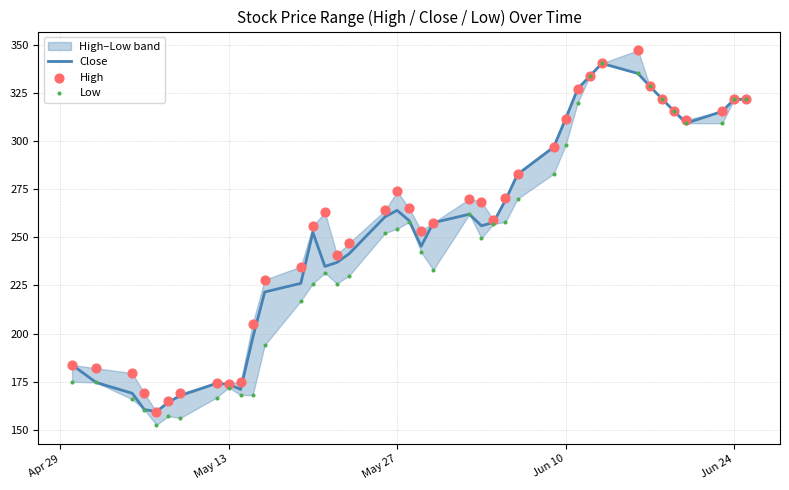

Which series reaches the maximum Y coordinate?

High